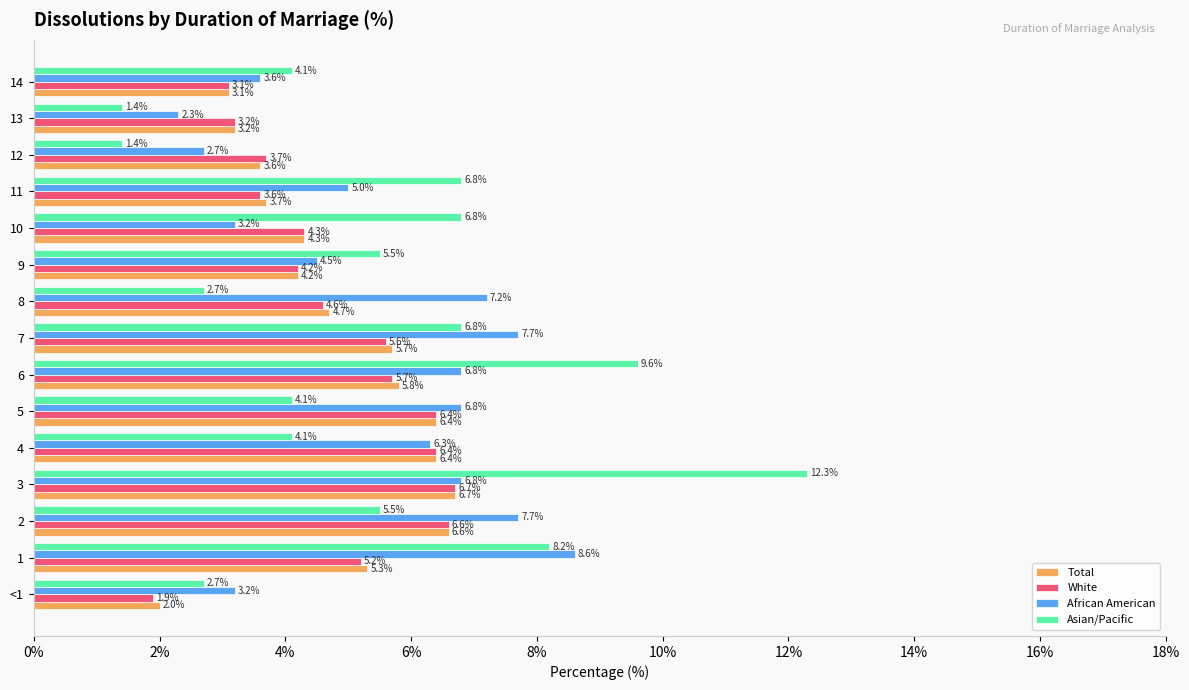

What is the sum of the Total values at 1 and 8?

10.0